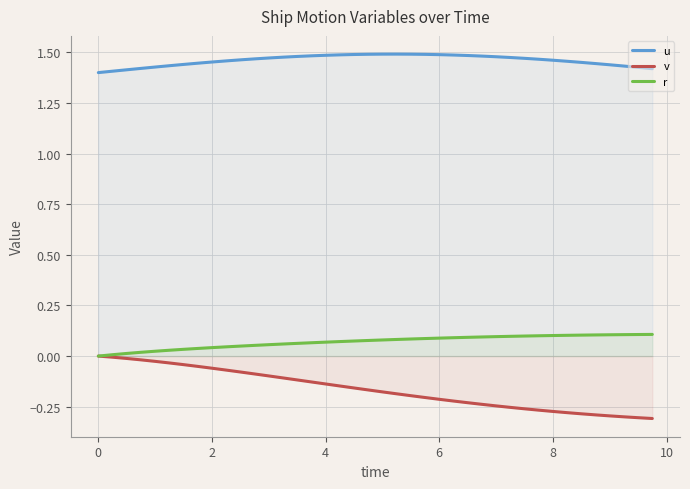

The r series shows 0.0 at 0. True or false?

True